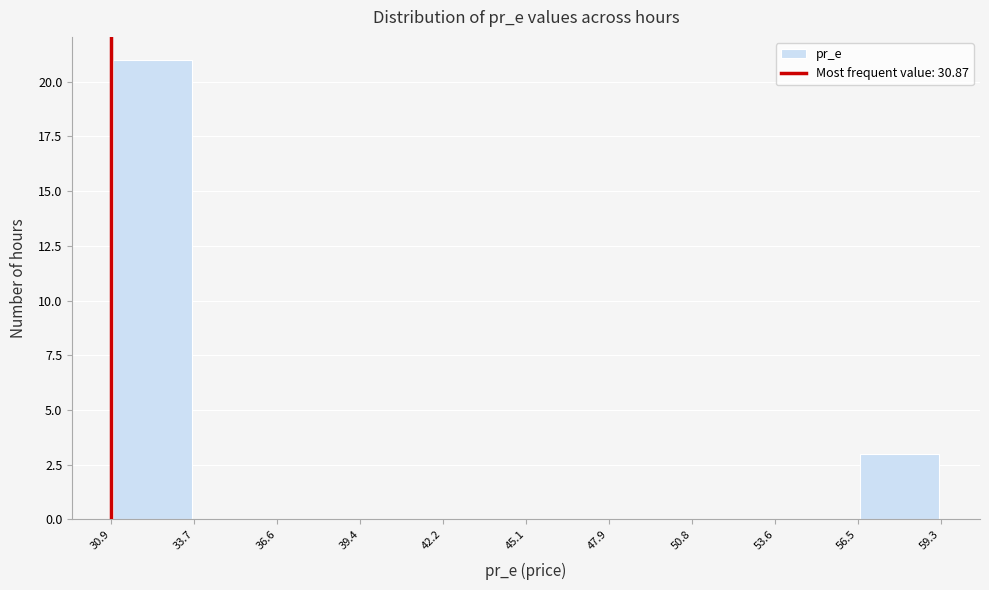

Which range on the x-axis has the tallest bar?

30.9 to 33.7